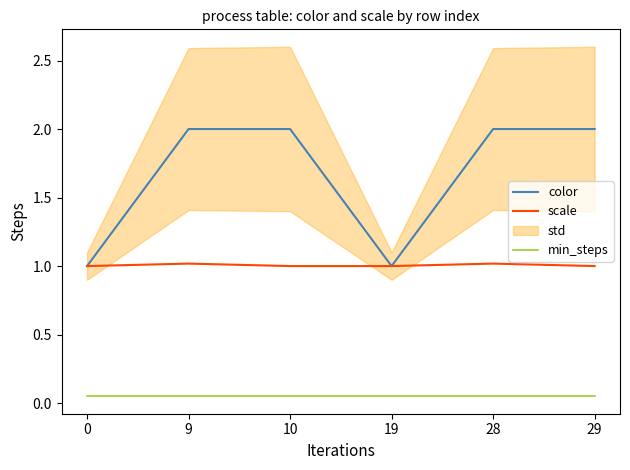

Is the value of scale at 29 greater than the value of color at 19?

No